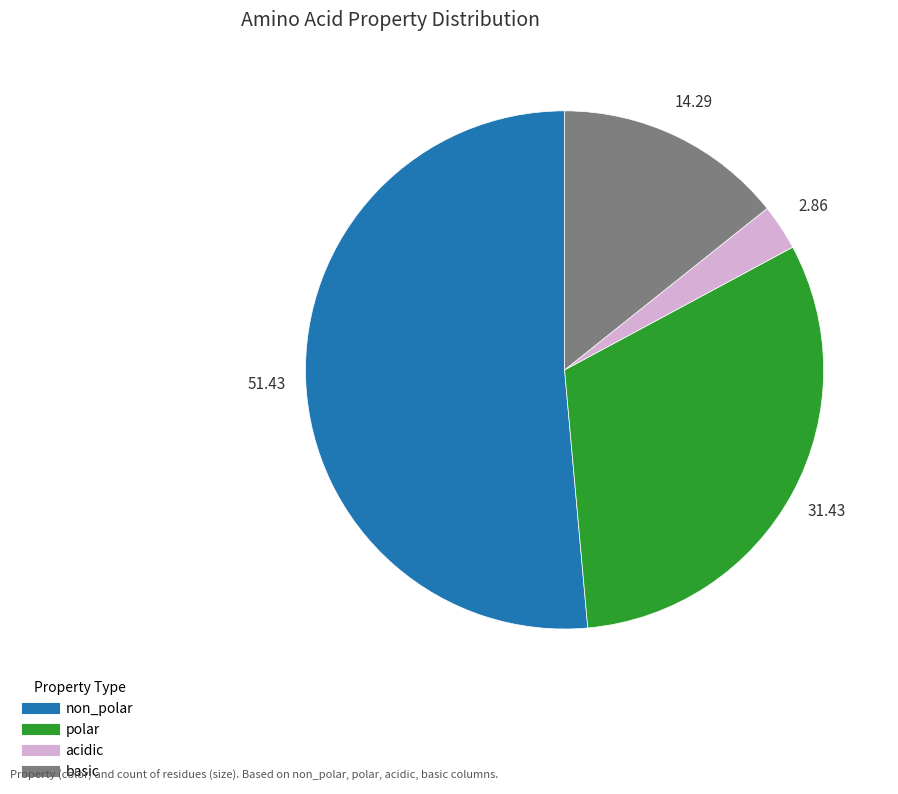

Rank the categories by value from highest to lowest.

non_polar, polar, basic, acidic